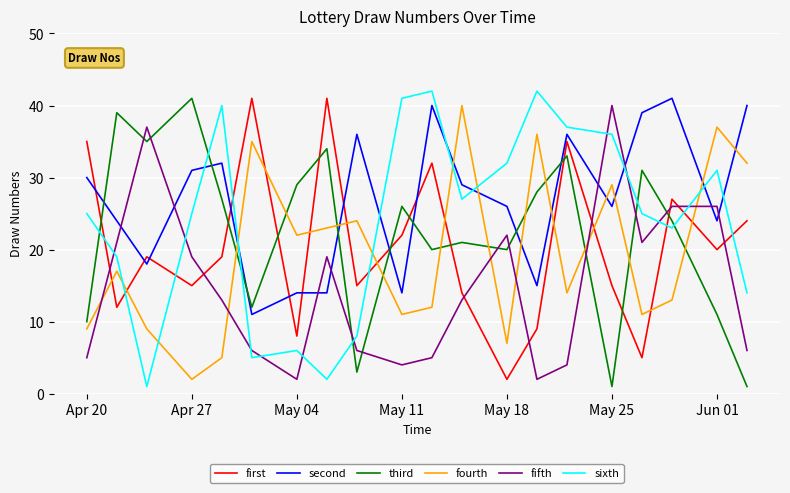

How many times do first and fourth cross each other?

11